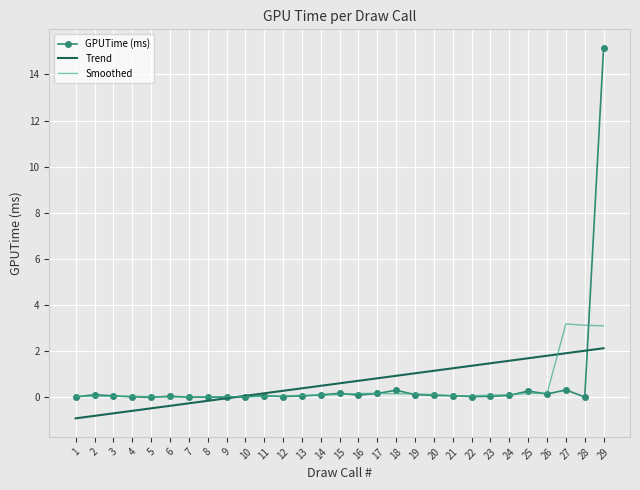

The value of Trend at 5 is -0.5. True or false?

True